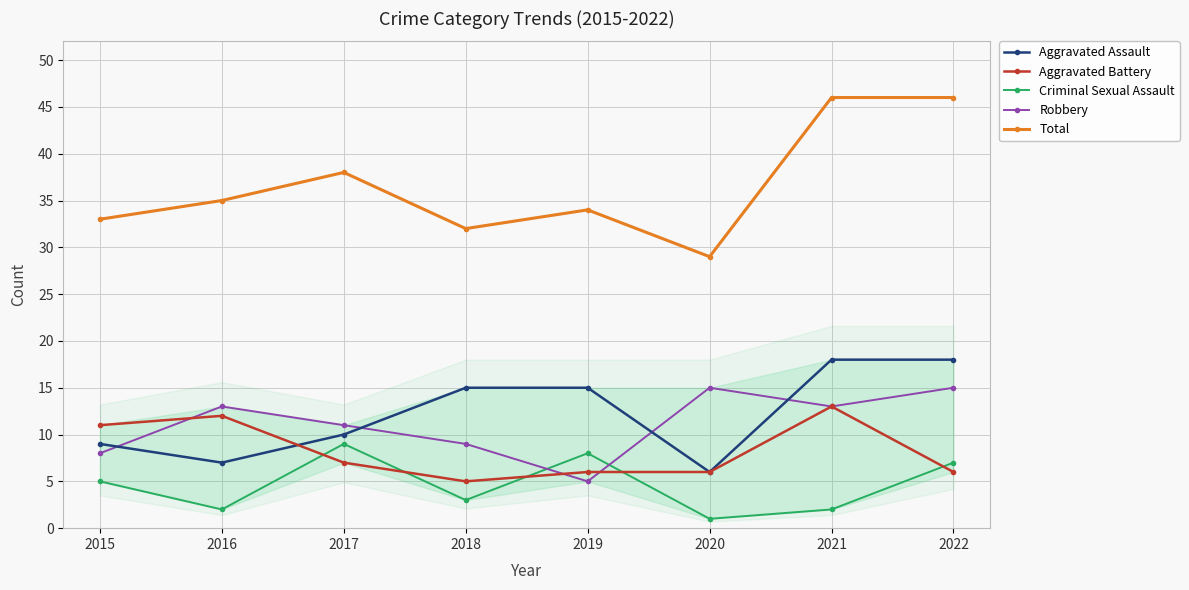

At which label is Criminal Sexual Assault closest to 5?

2015